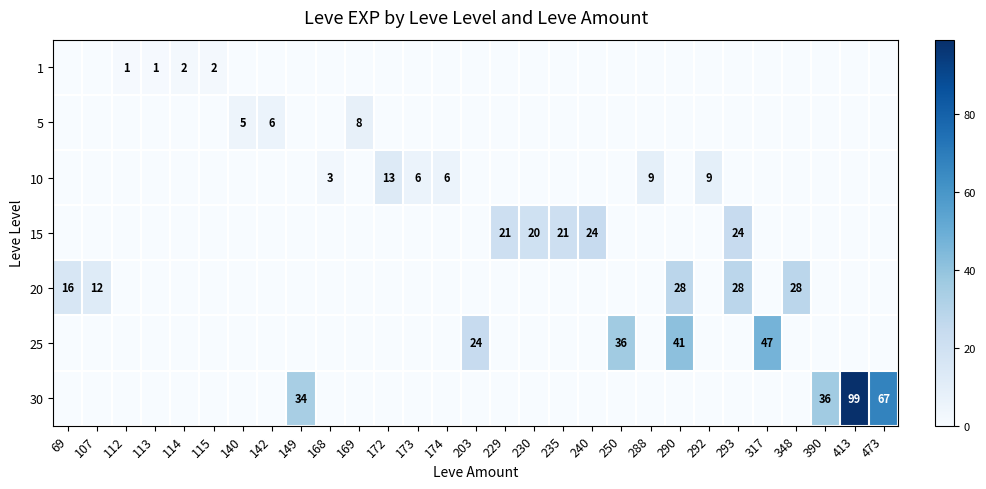

How many positive values does the 25 series have?

4